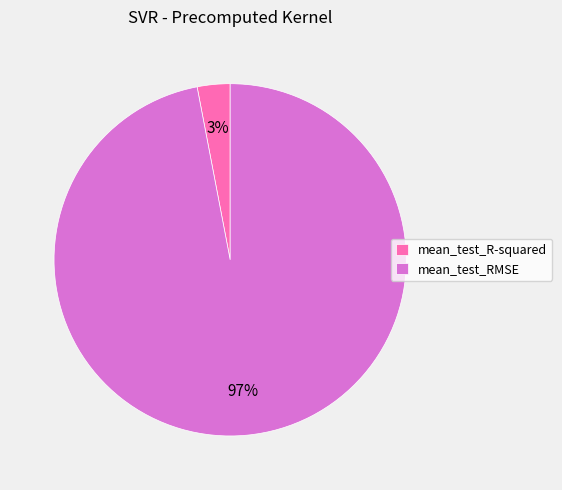

Which has a higher value, mean_test_R-squared or mean_test_RMSE?

mean_test_RMSE